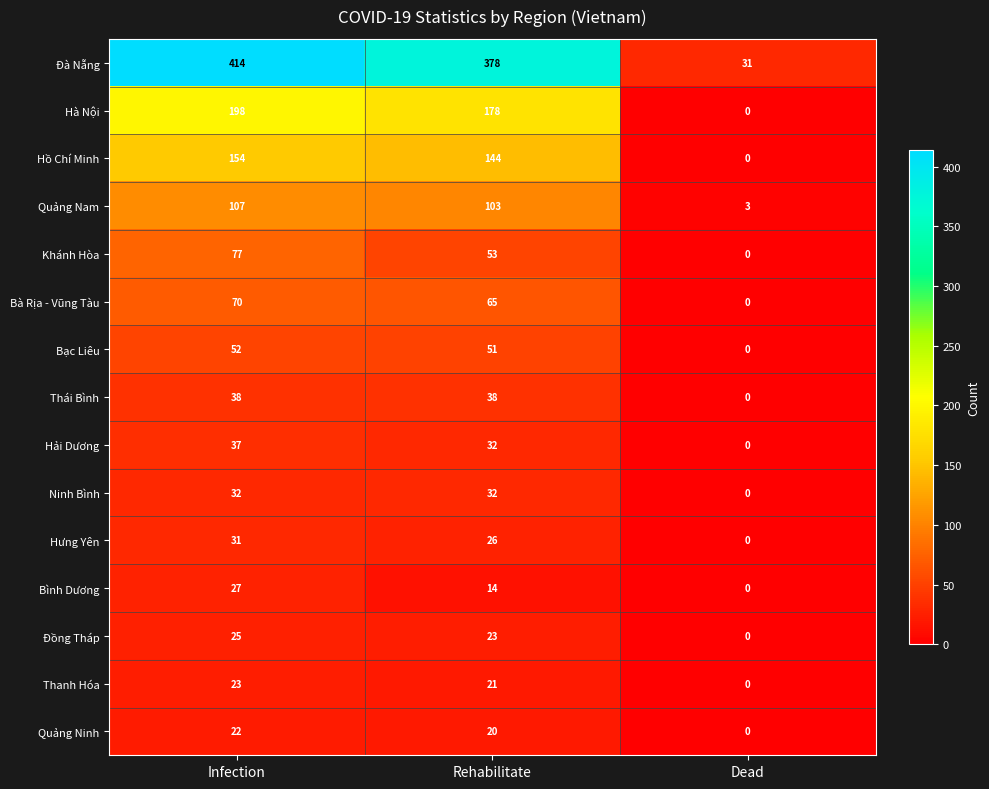

What is the difference between the highest and lowest values at Rehabilitate?

364